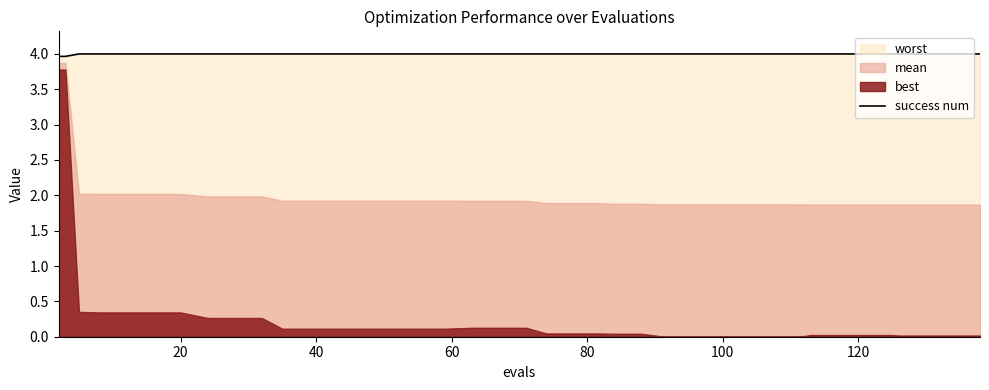

What is the minimum value for success num?

4.0